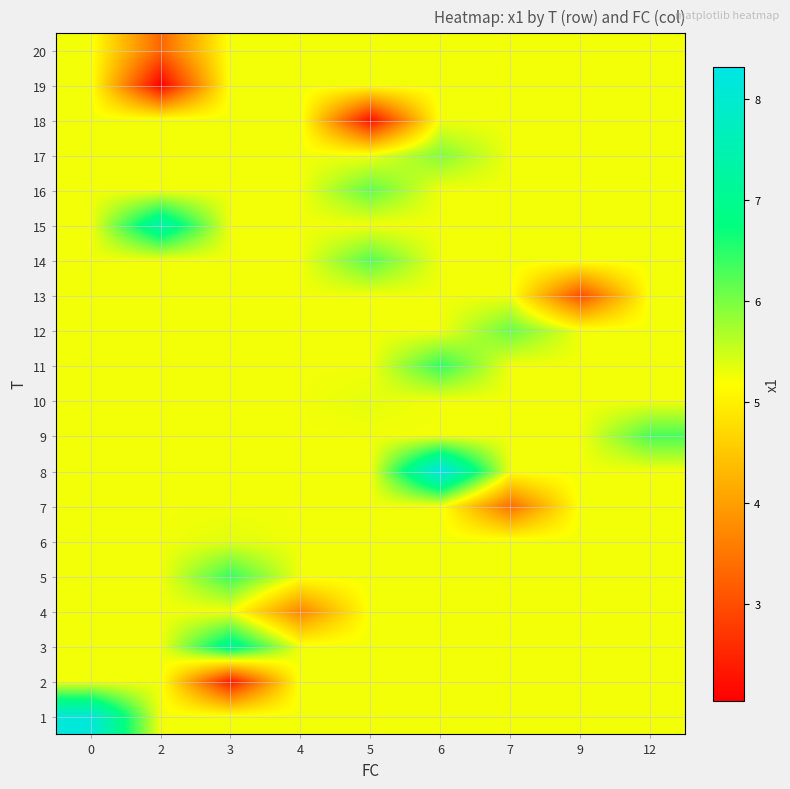

Rank the series by their maximum value, from highest to lowest.

8, 1, 15, 3, 11, 5, 9, 14, 16, 12, 17, 6, 10, 2, 4, 7, 13, 18, 19, 20